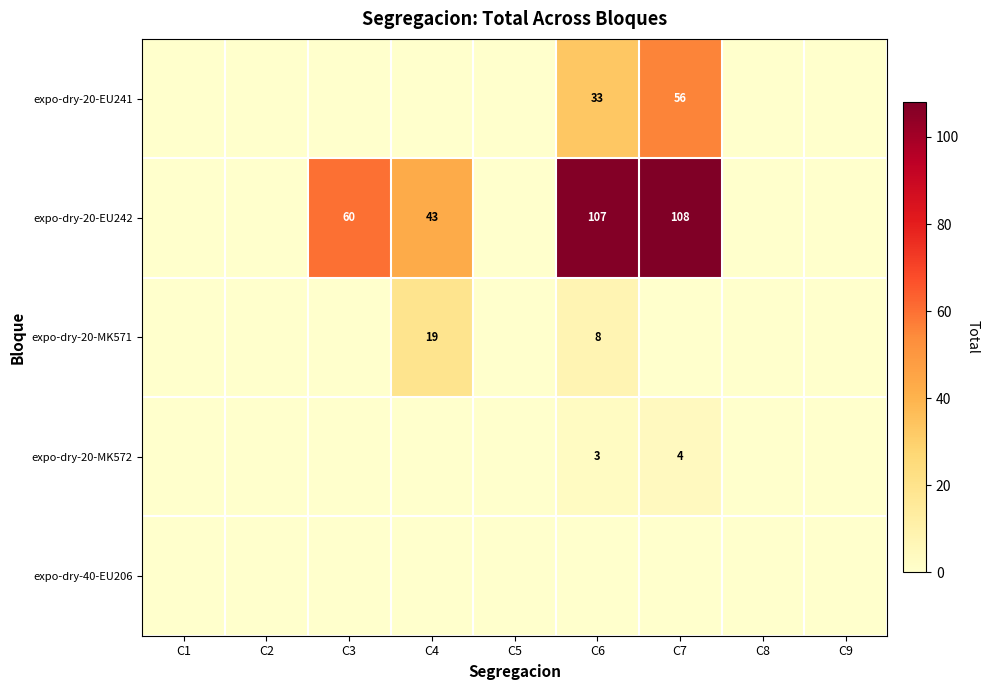

What is the difference between the expo-dry-20-EU242 values at C3 and C6?

47